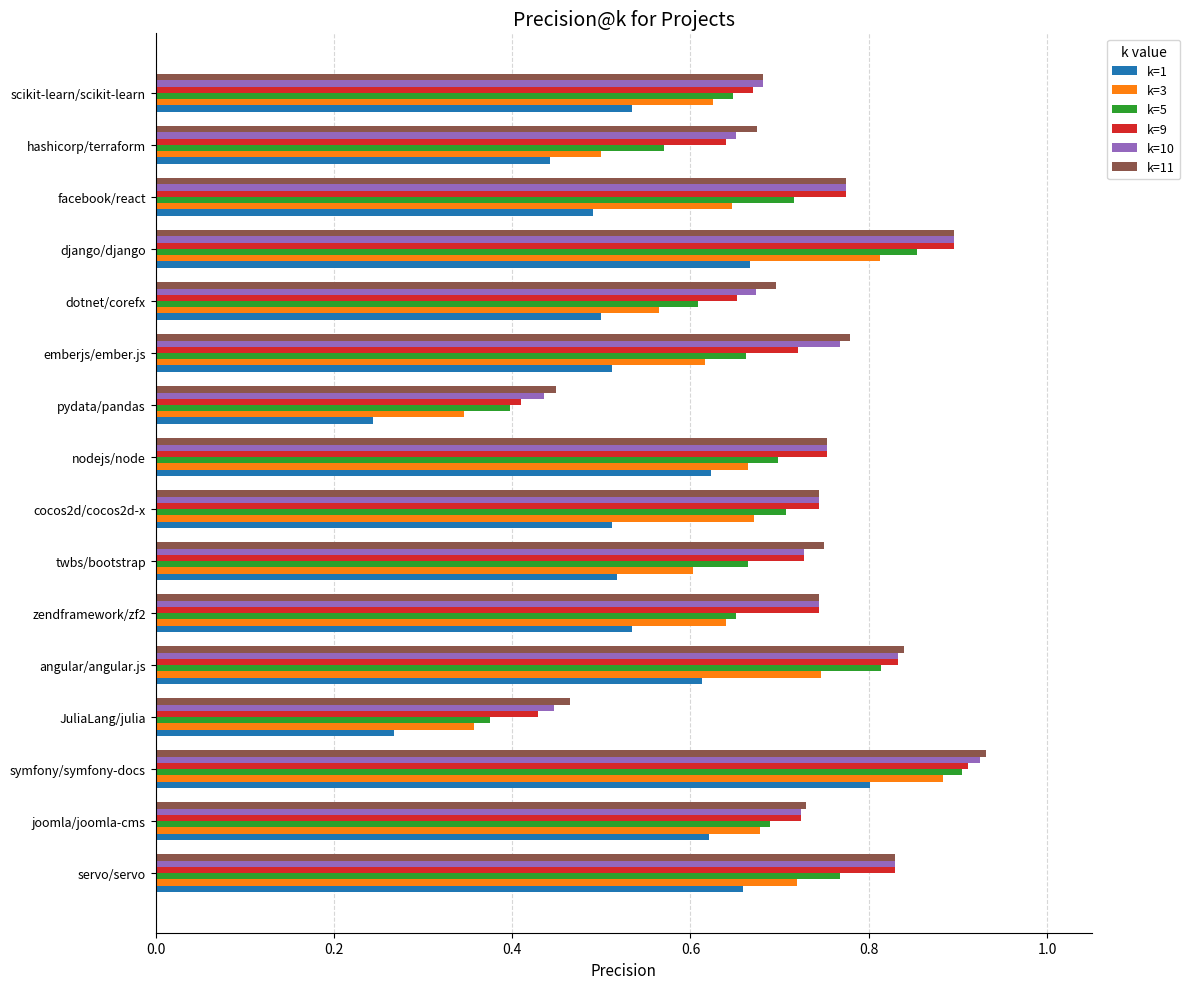

Which series changed the most between cocos2d/cocos2d-x and hashicorp/terraform?

k=3